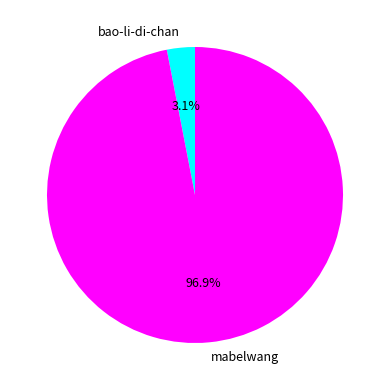

To the nearest percent, what is the difference between the largest and smallest slice percentages?

94%